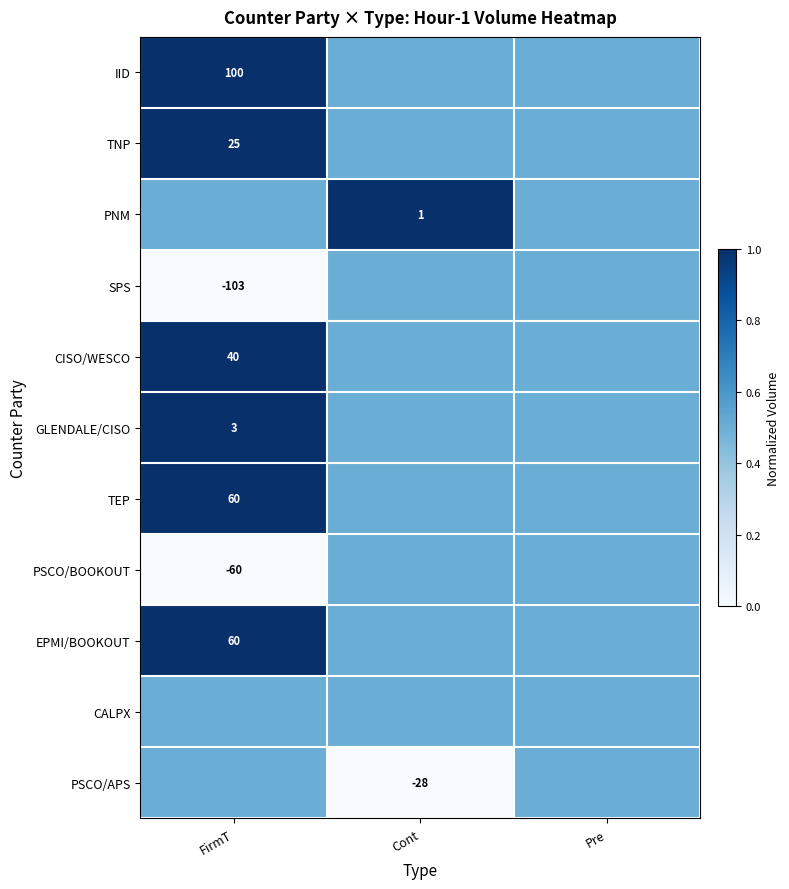

True or false: PSCO/BOOKOUT has a value of -60.0 at FirmT.

True